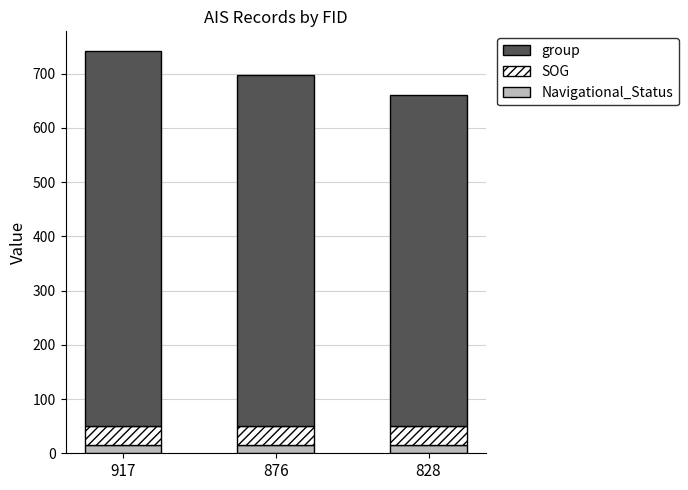

Reading left to right, list the values for the Navigational_Status series.

15.0	15.0	15.0